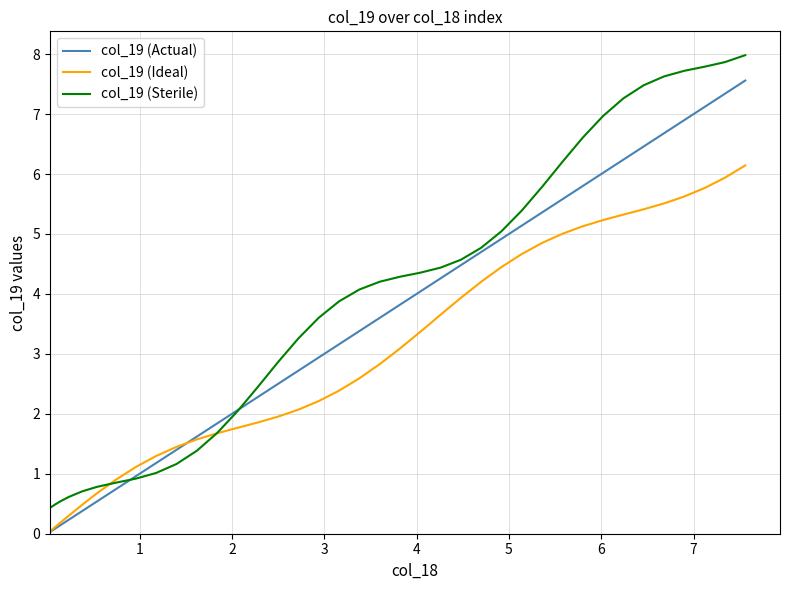

What is the difference between the maximum and minimum values in the col_19 (Sterile) series?

7.6